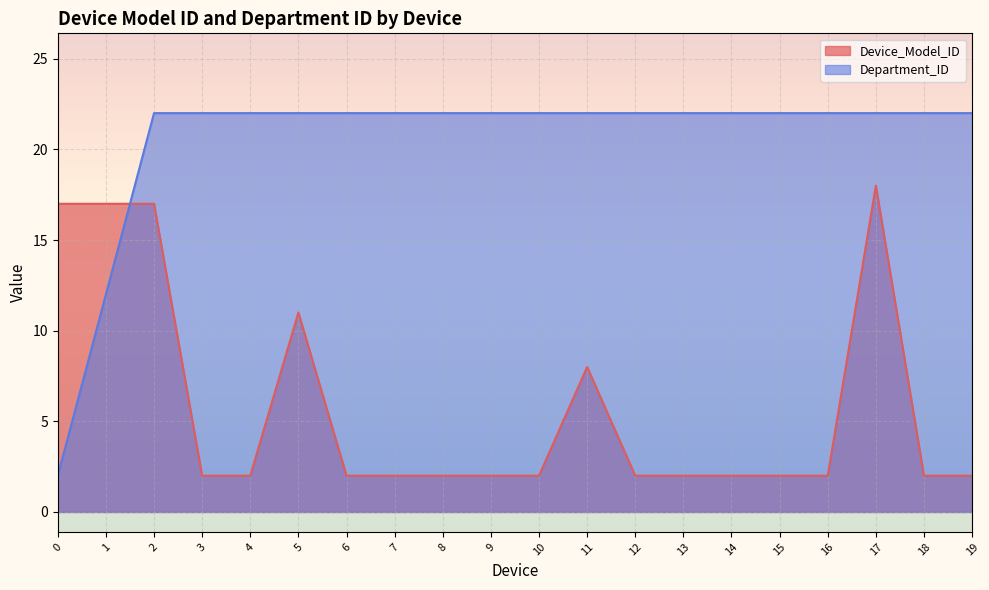

What are all the series names shown in the legend?

Device_Model_ID, Department_ID